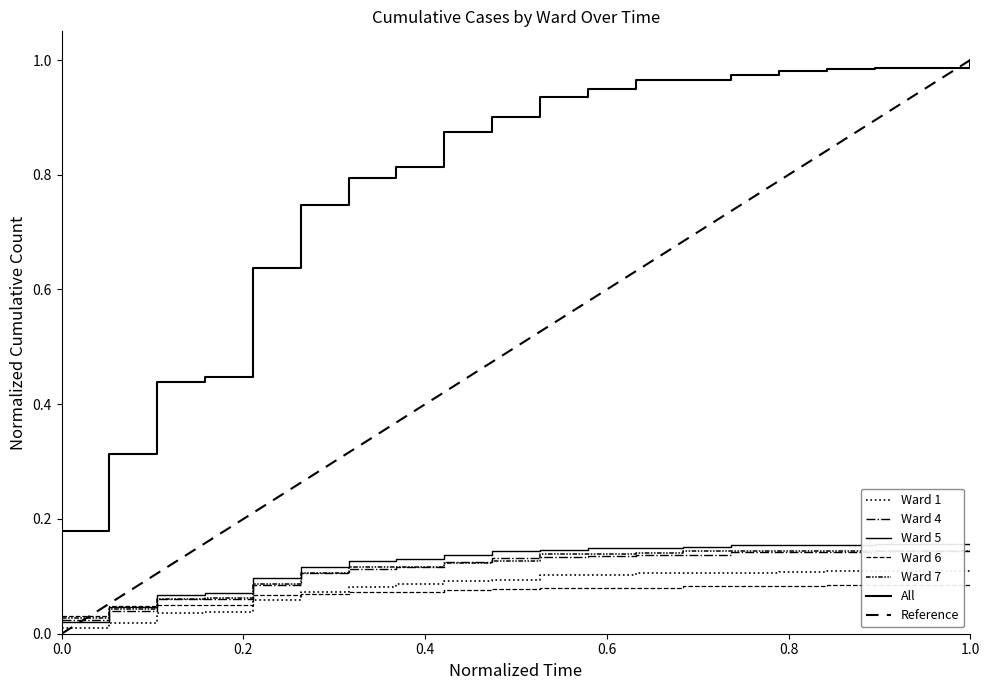

Between 2020-05-03 and 2020-07-19, which series saw the biggest shift?

All